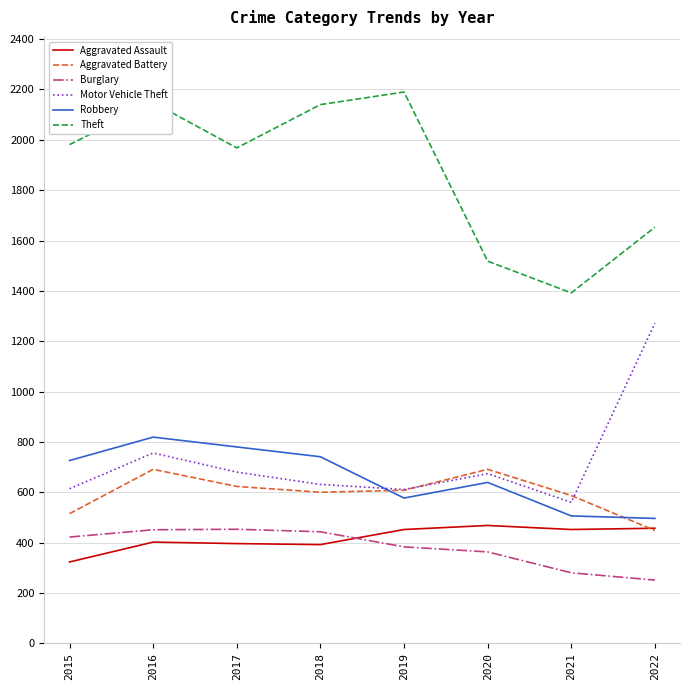

At which category is the sum across all series the highest?

2016